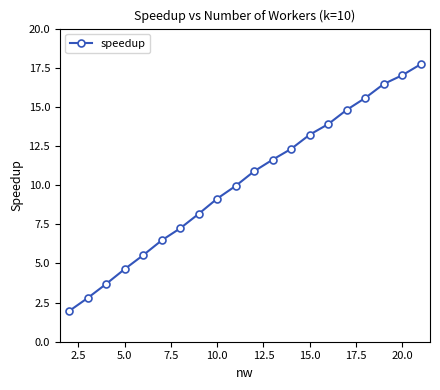

What is the average value?

10.2